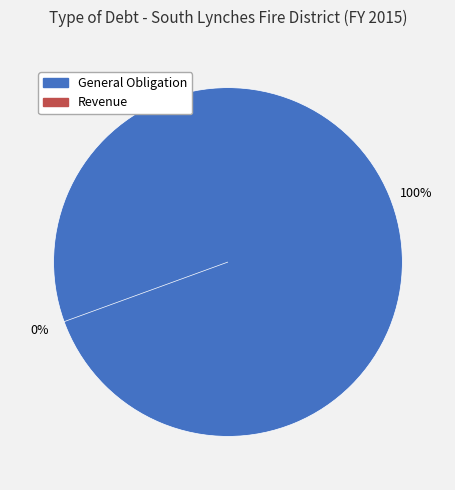

What is the majority slice?

General Obligation